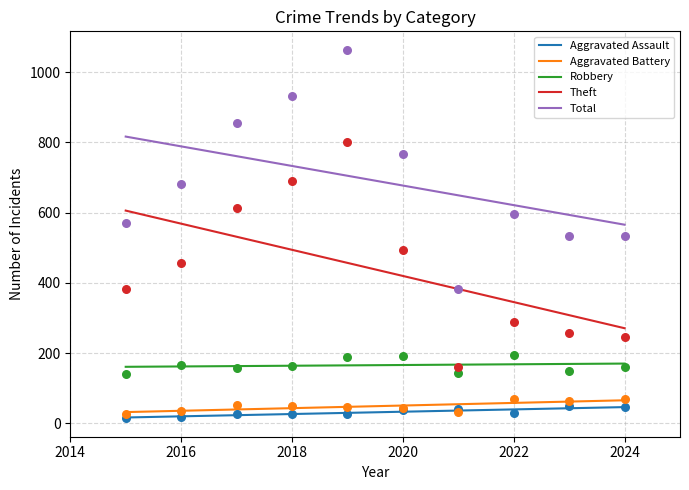

At how many categories does at least one series exceed 433?

9